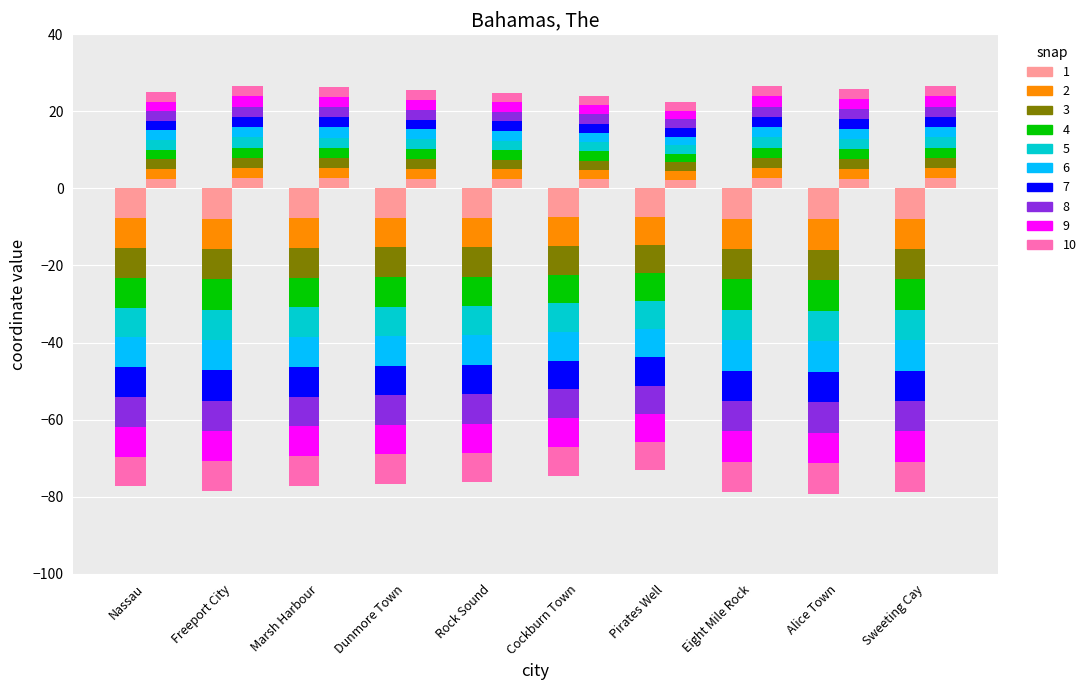

Is the value of col_2 (Longitude) at Alice Town greater than the value of col_1 (Latitude) at Sweeting Cay?

No